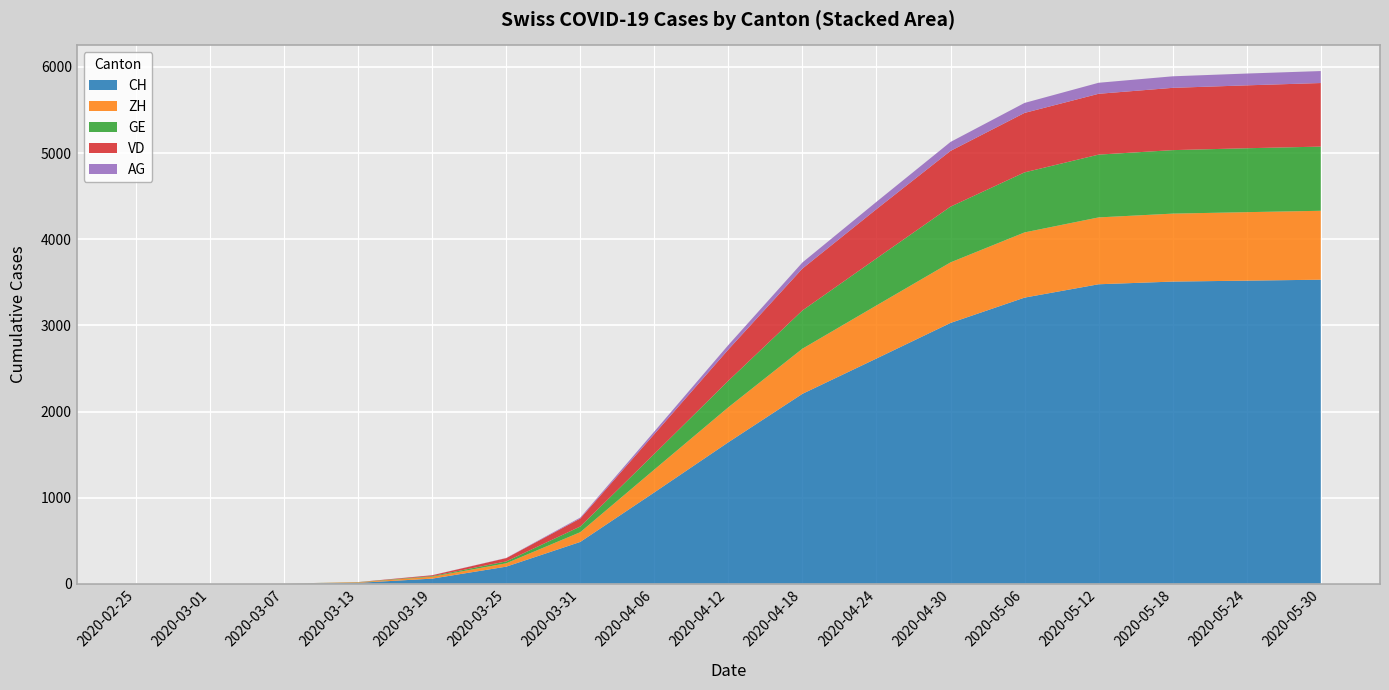

Reading right to left, extract all data points from this chart.

CH: 2020-05-30=3530	2020-05-24=3519	2020-05-18=3508	2020-05-12=3477	2020-05-06=3322	2020-04-30=3028	2020-04-24=2615	2020-04-18=2205	2020-04-12=1643	2020-04-06=1061	2020-03-31=486	2020-03-25=199	2020-03-19=60	2020-03-13=11	2020-03-07=1	2020-03-01=0	2020-02-25=0
ZH: 2020-05-30=800	2020-05-24=795	2020-05-18=789	2020-05-12=776	2020-05-06=757	2020-04-30=703	2020-04-24=616	2020-04-18=524	2020-04-12=406	2020-04-06=265	2020-03-31=113	2020-03-25=39	2020-03-19=22	2020-03-13=6	2020-03-07=1	2020-03-01=0	2020-02-25=0
GE: 2020-05-30=745	2020-05-24=742	2020-05-18=737	2020-05-12=729	2020-05-06=697	2020-04-30=647	2020-04-24=546	2020-04-18=444	2020-04-12=308	2020-04-06=182	2020-03-31=66	2020-03-25=22	2020-03-19=7	2020-03-13=2	2020-03-07=0	2020-03-01=0	2020-02-25=0
VD: 2020-05-30=738	2020-05-24=730	2020-05-18=723	2020-05-12=706	2020-05-06=690	2020-04-30=647	2020-04-24=572	2020-04-18=486	2020-04-12=363	2020-04-06=230	2020-03-31=93	2020-03-25=38	2020-03-19=10	2020-03-13=1	2020-03-07=0	2020-03-01=0	2020-02-25=0
AG: 2020-05-30=139	2020-05-24=137	2020-05-18=134	2020-05-12=128	2020-05-06=116	2020-04-30=104	2020-04-24=85	2020-04-18=71	2020-04-12=52	2020-04-06=30	2020-03-31=11	2020-03-25=2	2020-03-19=1	2020-03-13=0	2020-03-07=0	2020-03-01=0	2020-02-25=0